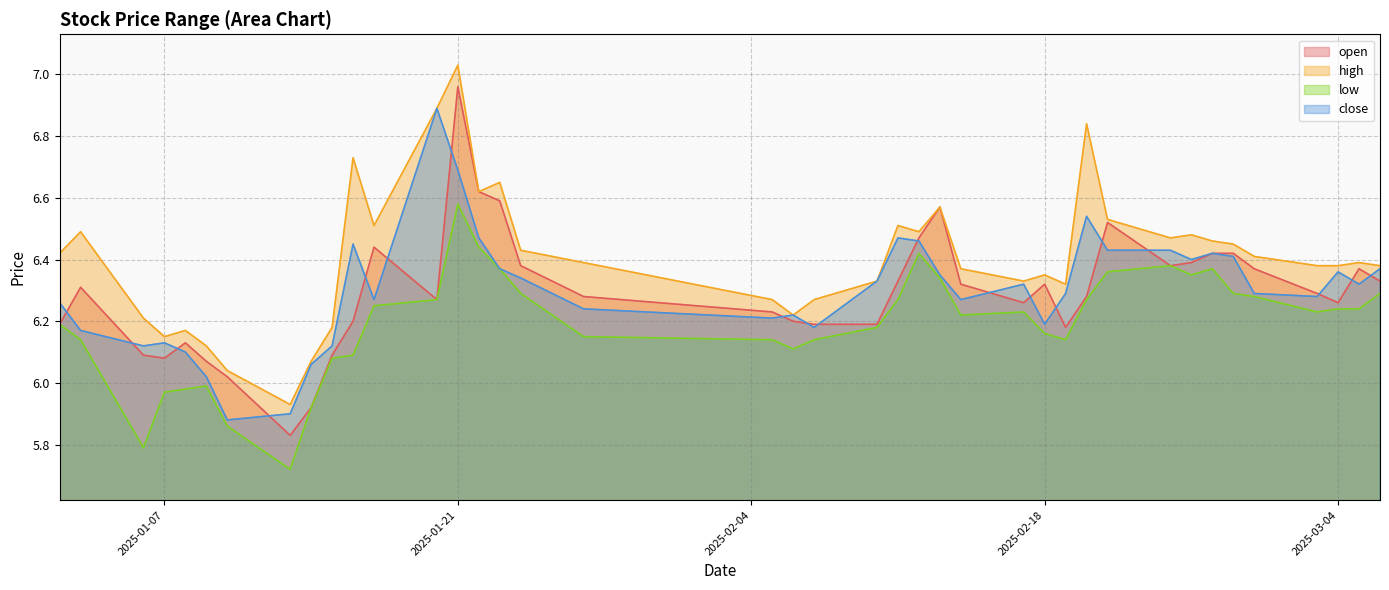

How many values in the high series are below 6?

1